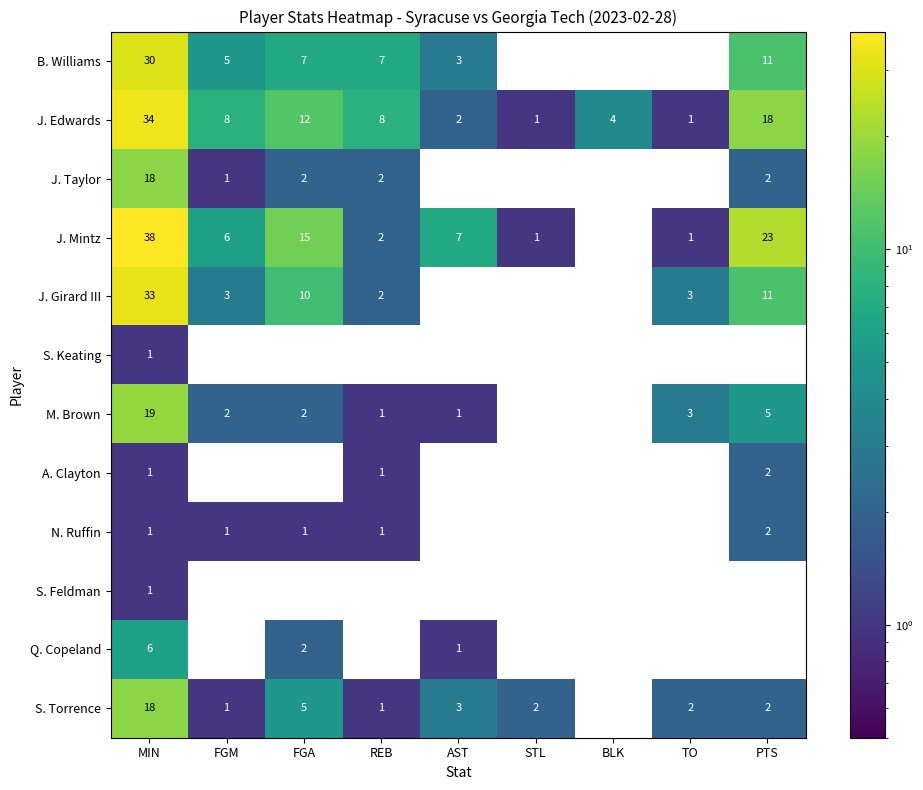

The M. Brown series shows 2 at FGA. True or false?

True